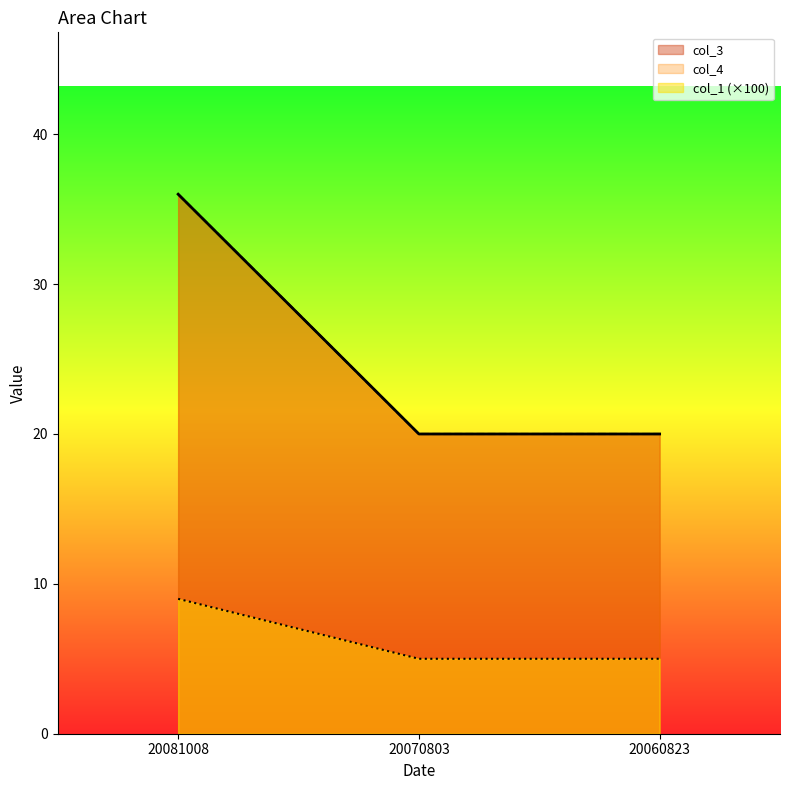

Count the number of data series in this chart.

3